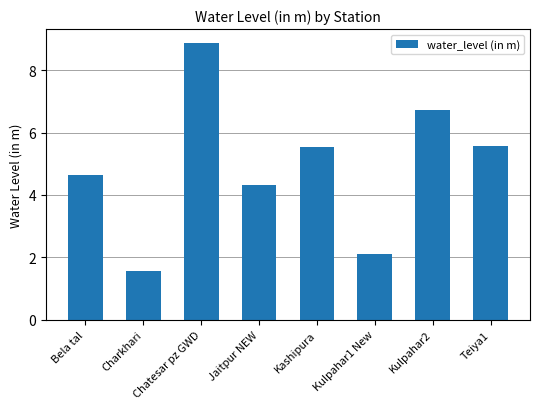

Reading left to right, extract all data points from this chart.

Bela tal=4.6	Charkhari=1.6	Chatesar pz GWD=8.9	Jaitpur NEW=4.3	Kashipura=5.5	Kulpahar1 New=2.1	Kulpahar2=6.7	Teiya1=5.6